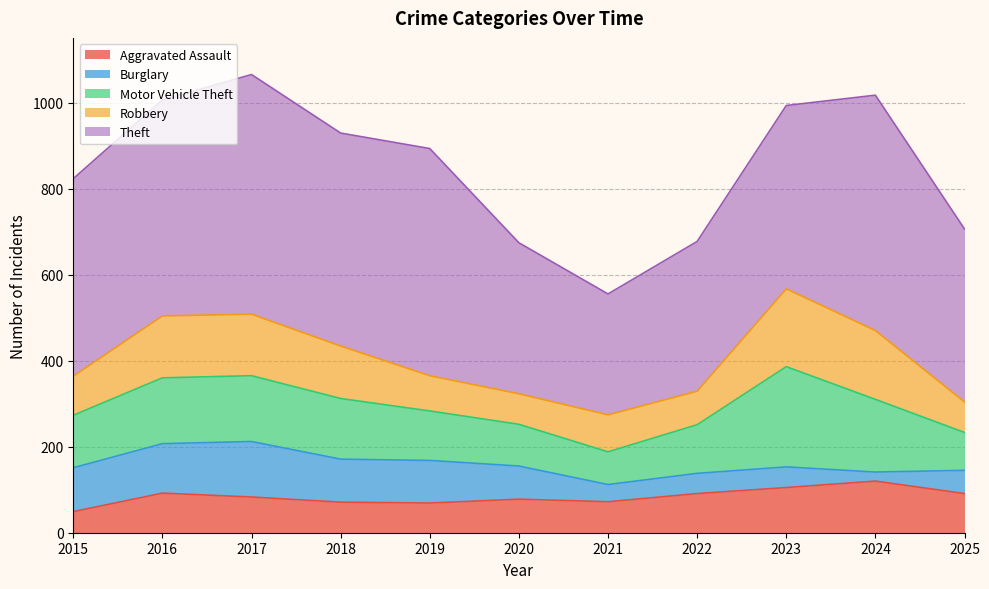

Is it true that Aggravated Assault equals 47 at 2019?

False